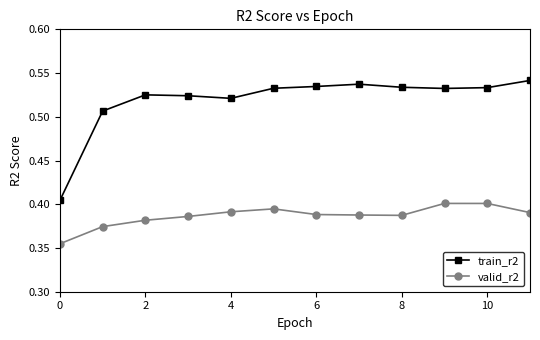

How many lines are shown in the chart?

2